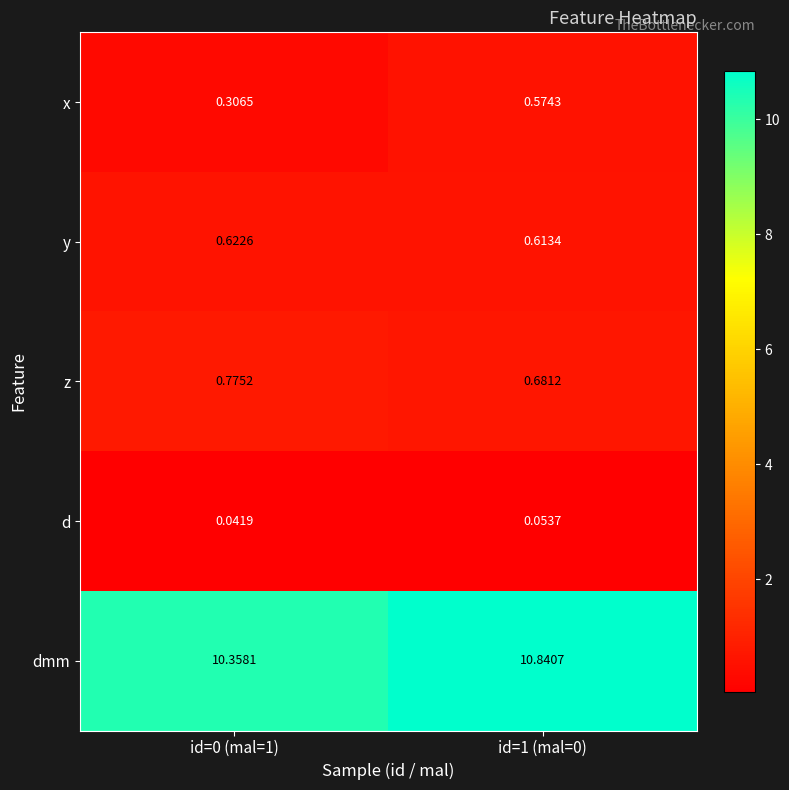

Is the value of z at id=0 (mal=1) greater than the value of y at id=1 (mal=0)?

Yes